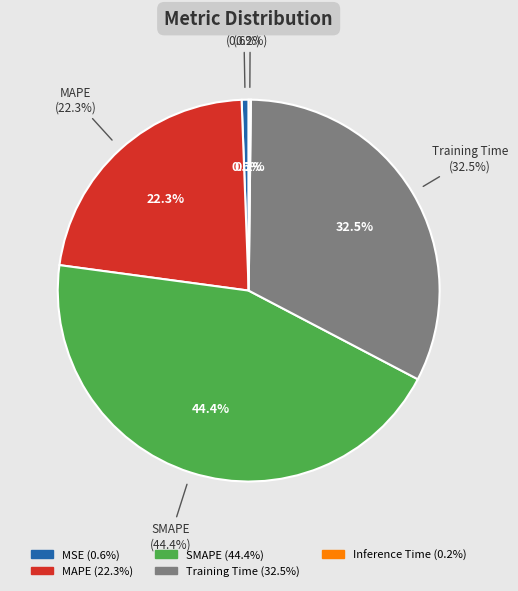

To the nearest percent, what is the combined percentage of Inference Time and Training Time?

33%